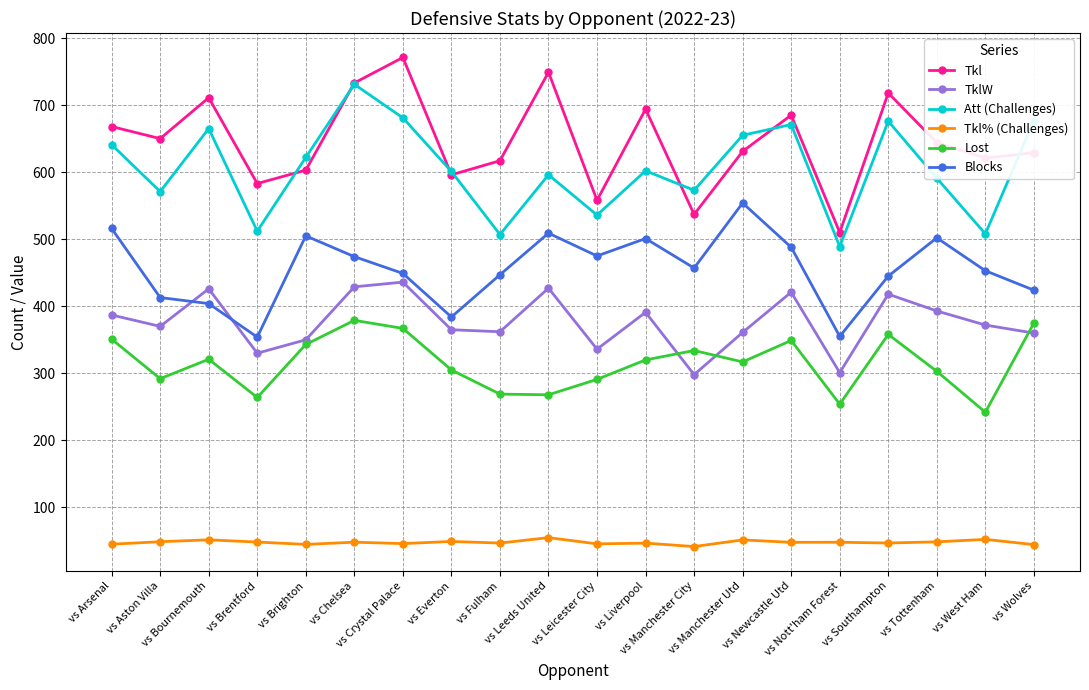

Is it true that Tkl% (Challenges) equals 22.0 at vs Chelsea?

False